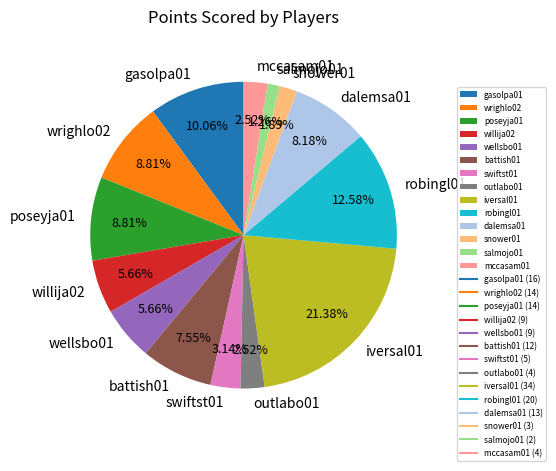

Is there any slice that represents more than half of the pie?

No